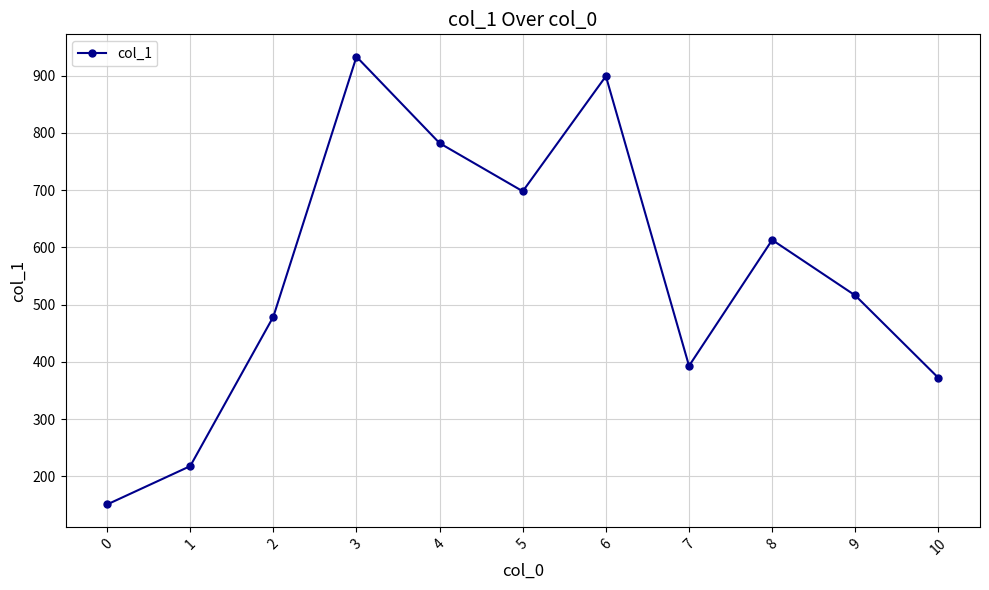

The chart shows a value of 933 at 3. True or false?

True